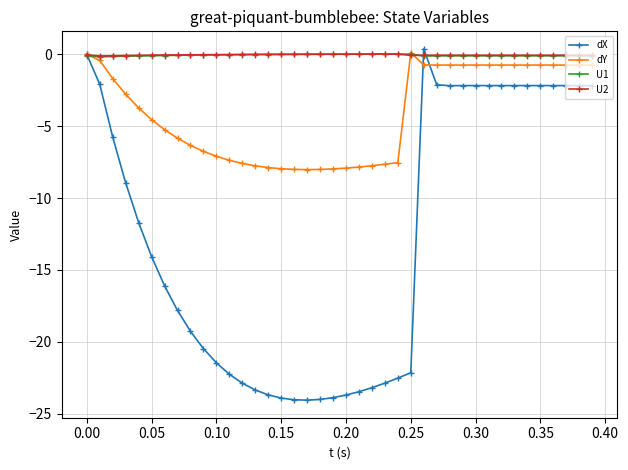

What is the minimum value shown in the chart?

-24.1